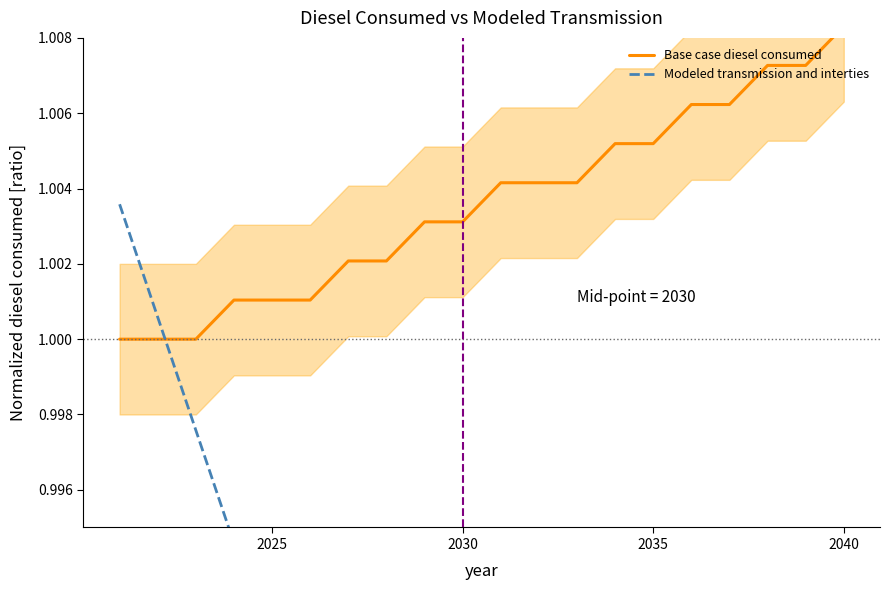

Rank the series by their maximum value, from lowest to highest.

Modeled transmission and interties, Base case diesel consumed